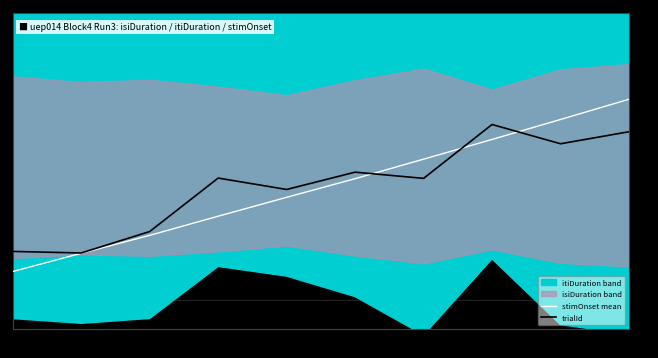

Reading left to right, list all the values displayed in this chart.

stimOnset mean: 1=-3.0	2=-2.4	3=-1.7	4=-1.1	5=-0.4	6=0.2	7=0.9	8=1.6	9=2.3	10=3.0
trialId: 1=-2.3	2=-2.4	3=-1.6	4=0.3	5=-0.1	6=0.5	7=0.2	8=2.1	9=1.5	10=1.9